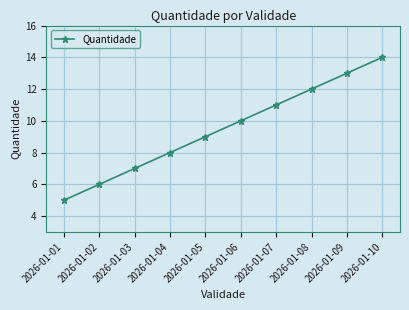

What value does the data have at 2026-01-05?

9